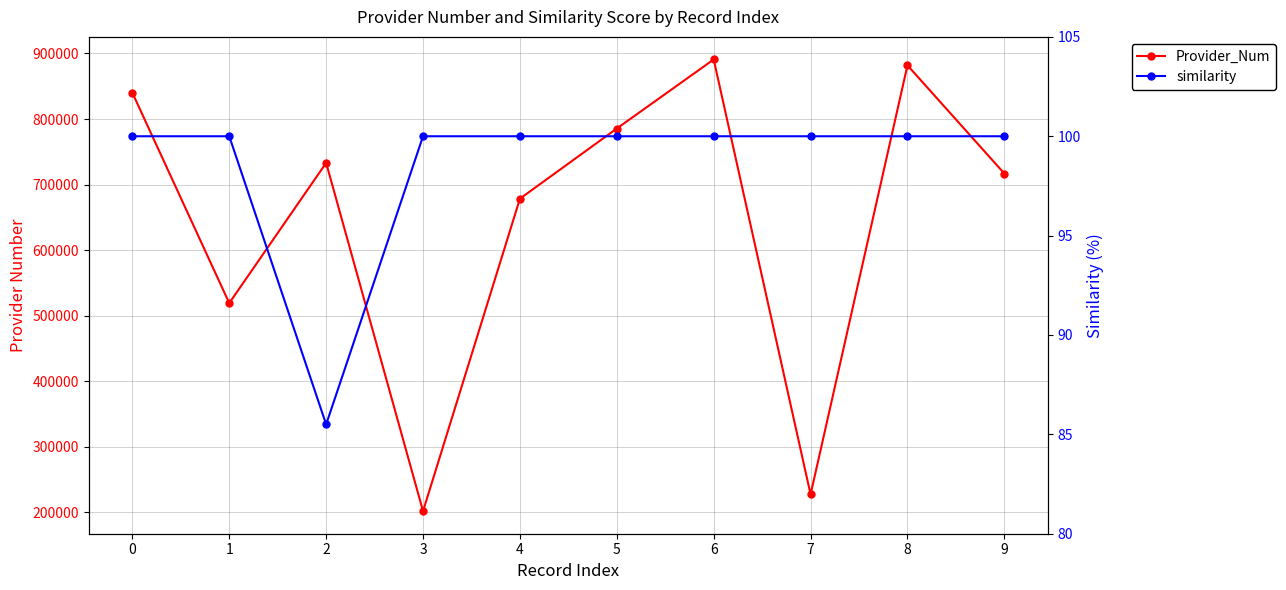

The value of similarity at 0 is 143.7. True or false?

False